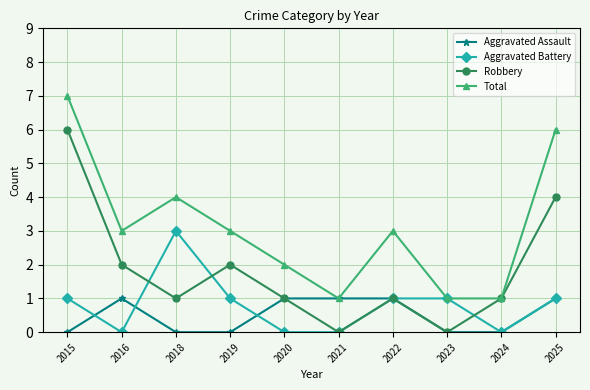

Where is the first local maximum for Aggravated Battery?

2018